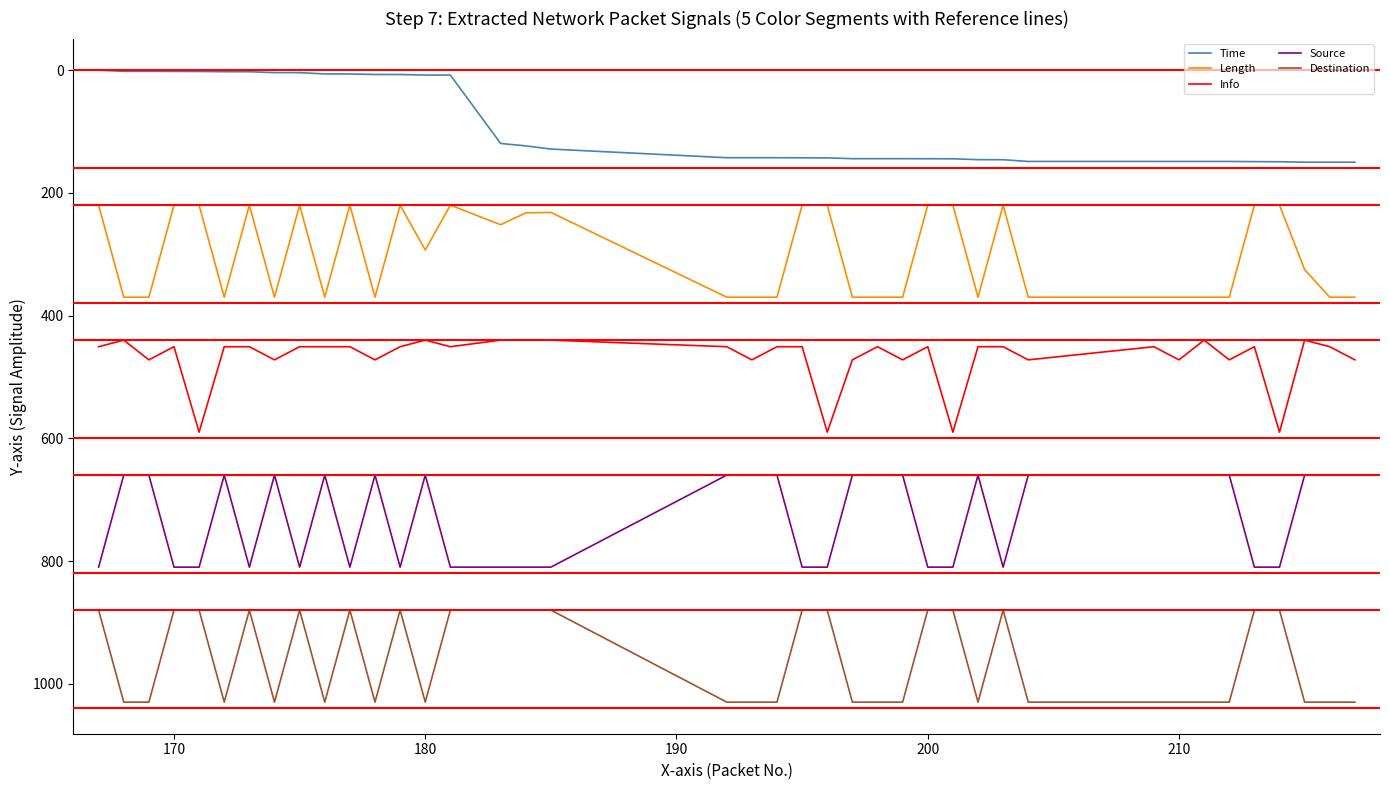

True or false: Source has more than 1 points higher than both neighbors.

True